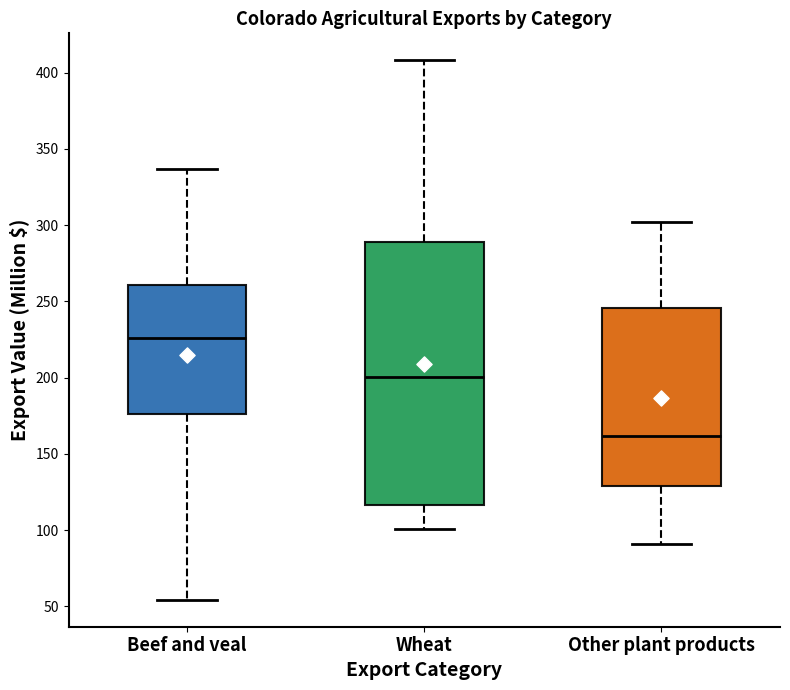

Reading left to right, read every box against the y-axis: the position of its median line, the range the box covers, and the ends of its whiskers. The values are not printed on the chart, so give them approximately, as read against the axis.

Beef and veal: median 225, box 175 to 260, whiskers 55 to 335
Wheat: median 200, box 115 to 290, whiskers 100 to 410
Other plant products: median 160, box 130 to 245, whiskers 90 to 300